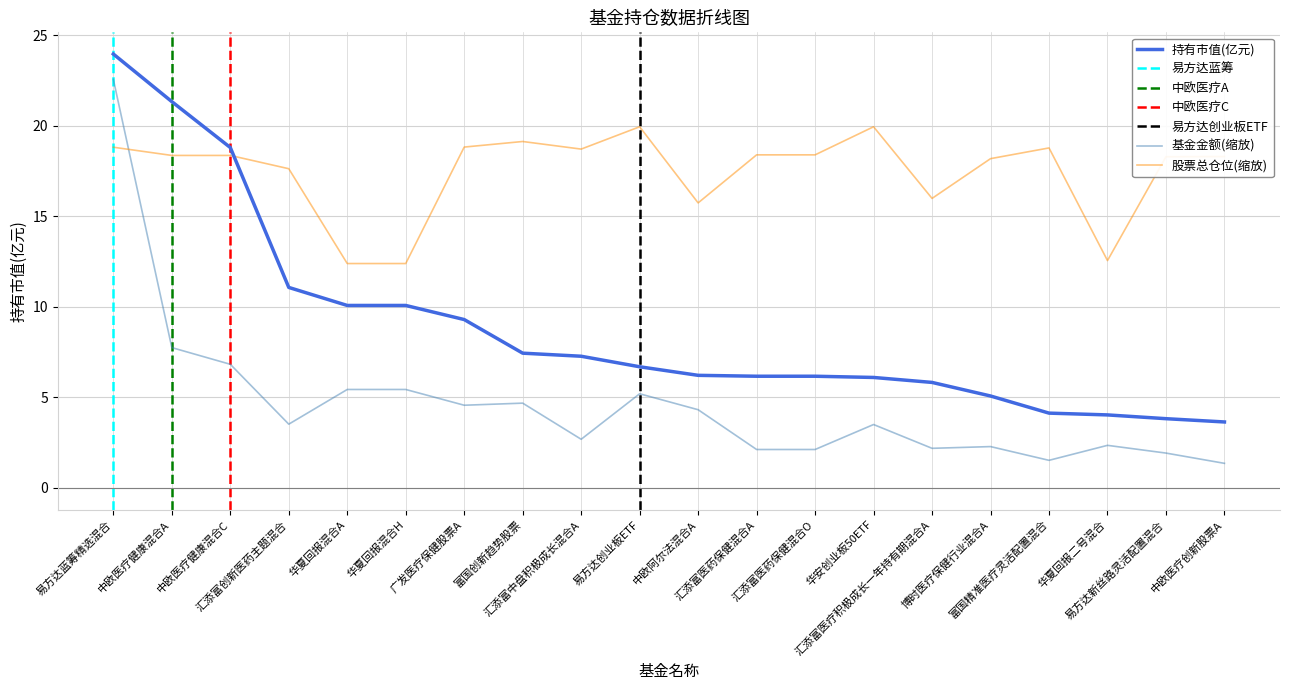

What is the lowest value of the 持有市值(亿元) series?

3.6